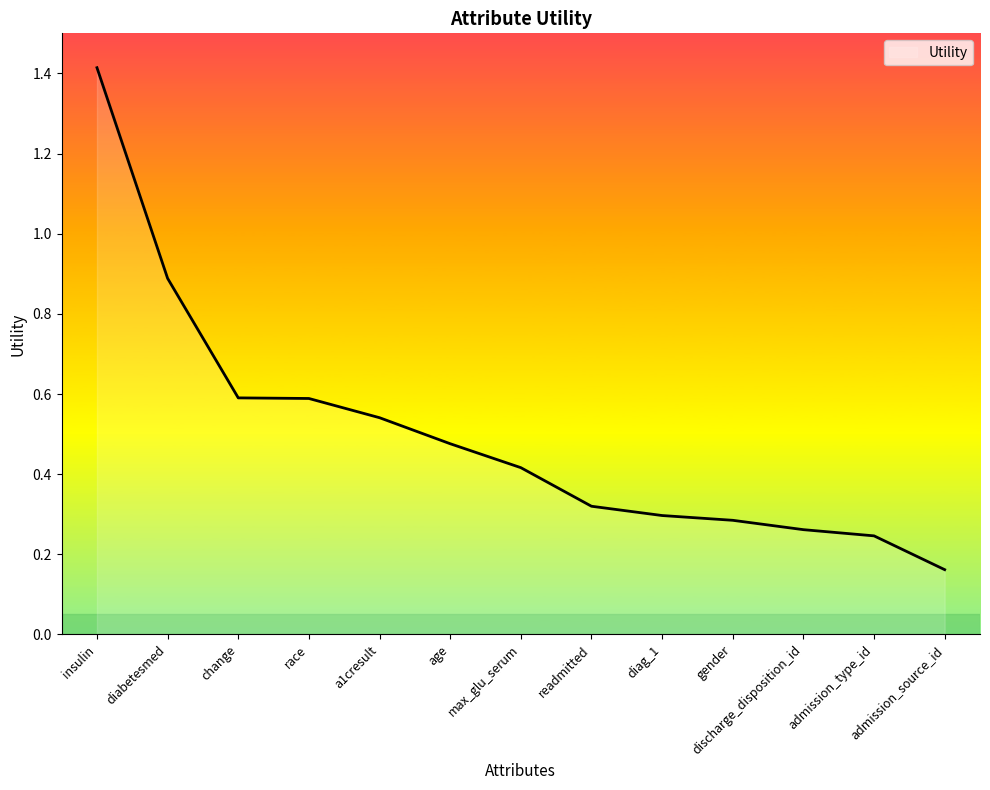

Between max_glu_serum and discharge_disposition_id, which is larger?

max_glu_serum